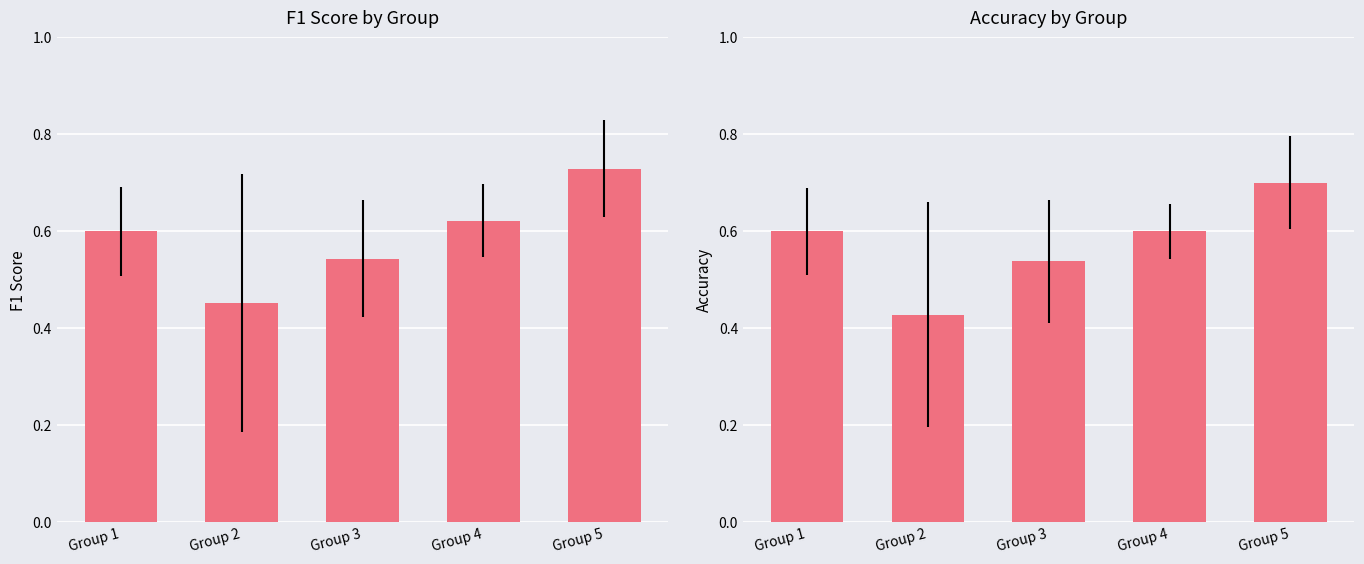

How many distinct data groups are displayed?

2